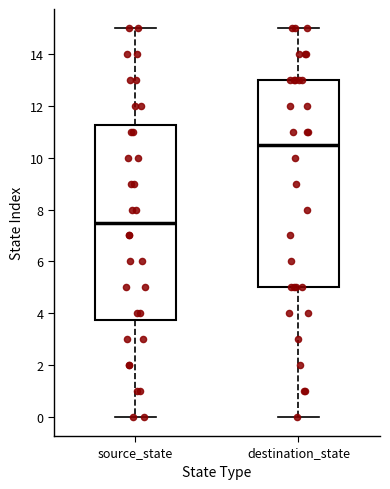

Which box's median line is the highest?

destination_state